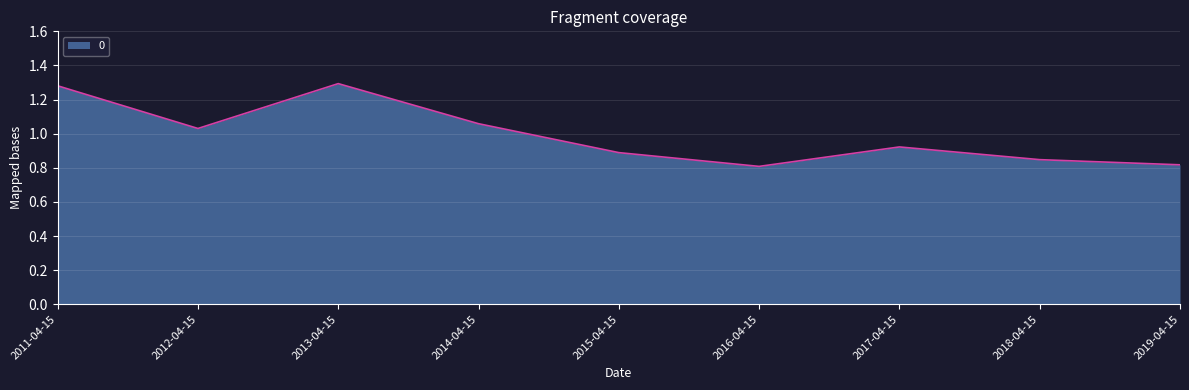

The value at 2016-04-15 is 0.6. True or false?

False